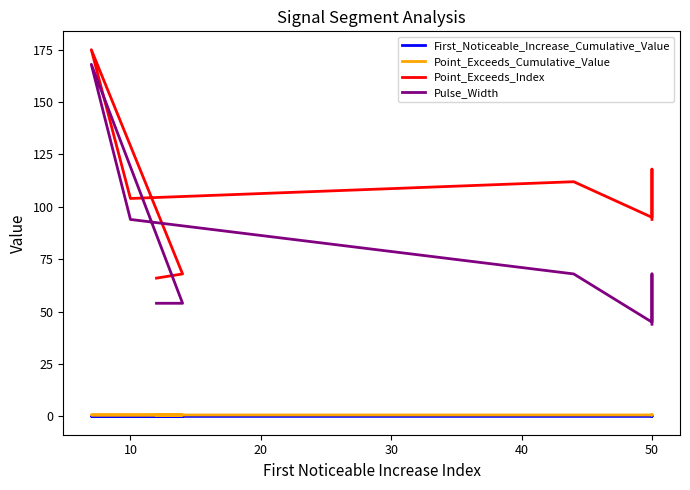

Is it true that Pulse_Width equals 33.6 at 9?

False